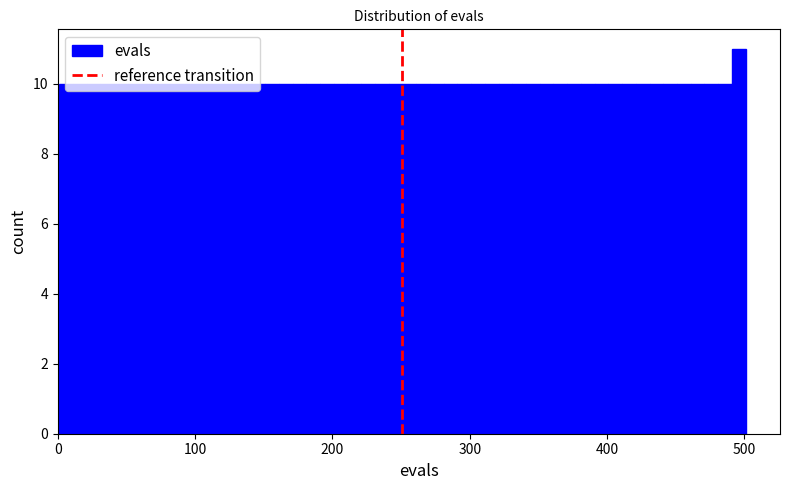

Around what value on the x-axis is the tallest bar? Give the approximate position of its centre, as read against the axis.

500